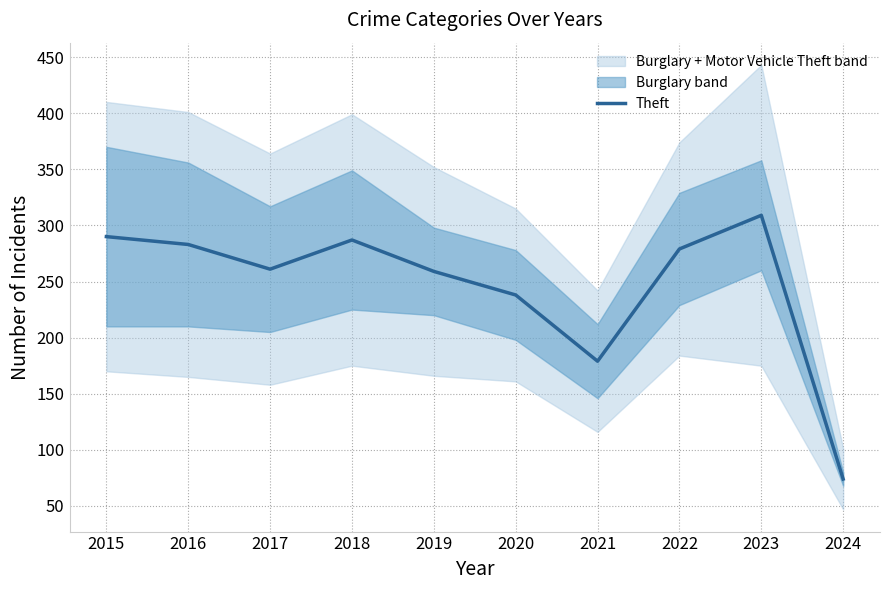

List the labels in order of value, largest first.

2023, 2015, 2018, 2016, 2022, 2017, 2019, 2020, 2021, 2024